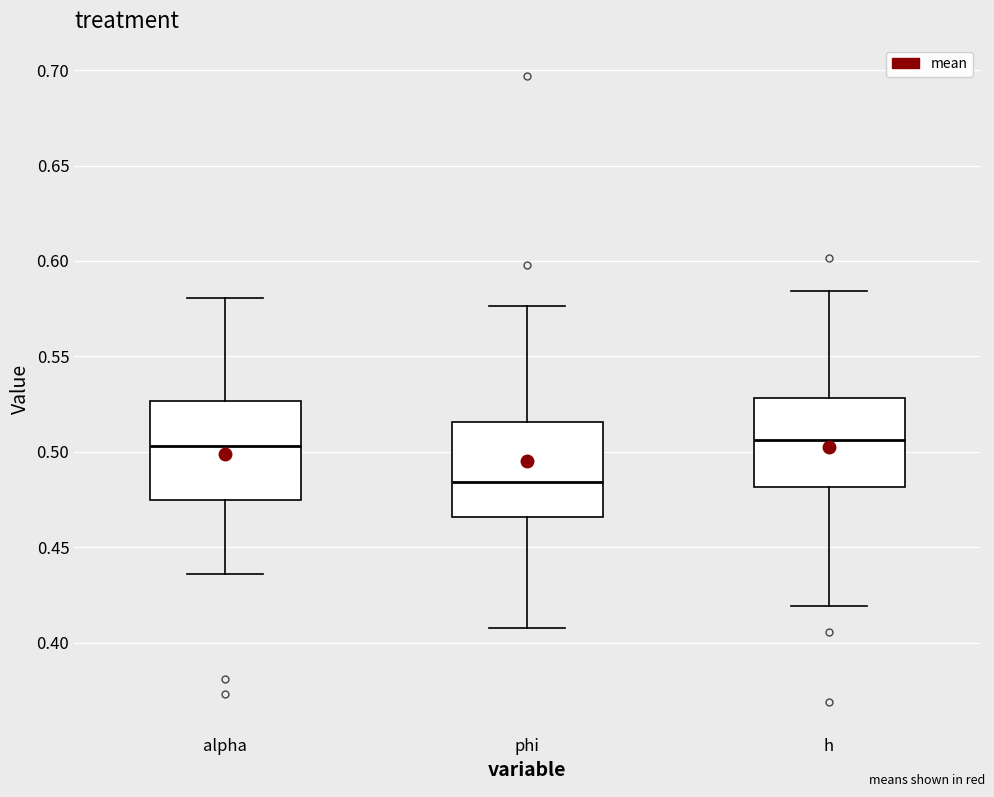

Reading left to right, transcribe this box plot: for each box, give where its median line is, the range the box spans, and where its two whiskers end, as read against the y-axis. The values are not printed on the chart, so give them approximately, as read against the axis.

alpha: median 0.505, box 0.475 to 0.525, whiskers 0.435 to 0.580
phi: median 0.485, box 0.465 to 0.515, whiskers 0.410 to 0.575
h: median 0.505, box 0.480 to 0.530, whiskers 0.420 to 0.585